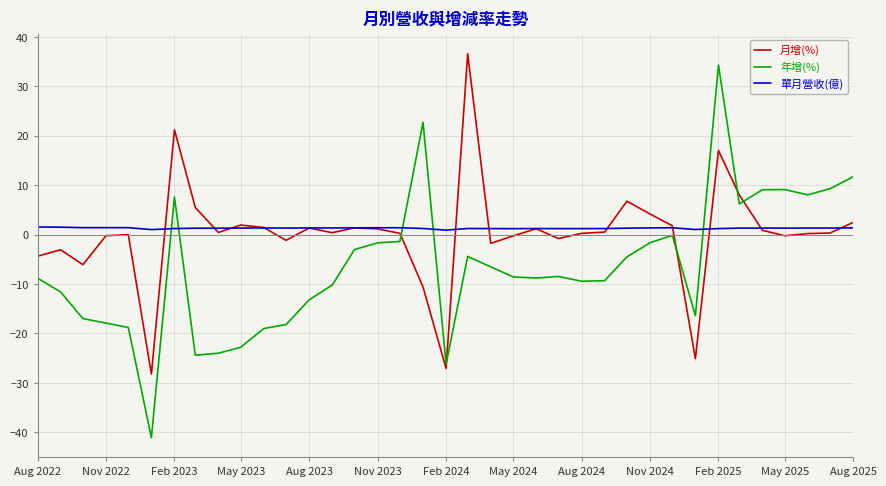

After their last crossing, which series has the higher values: 單月營收(億) or 月增(%)?

月增(%)